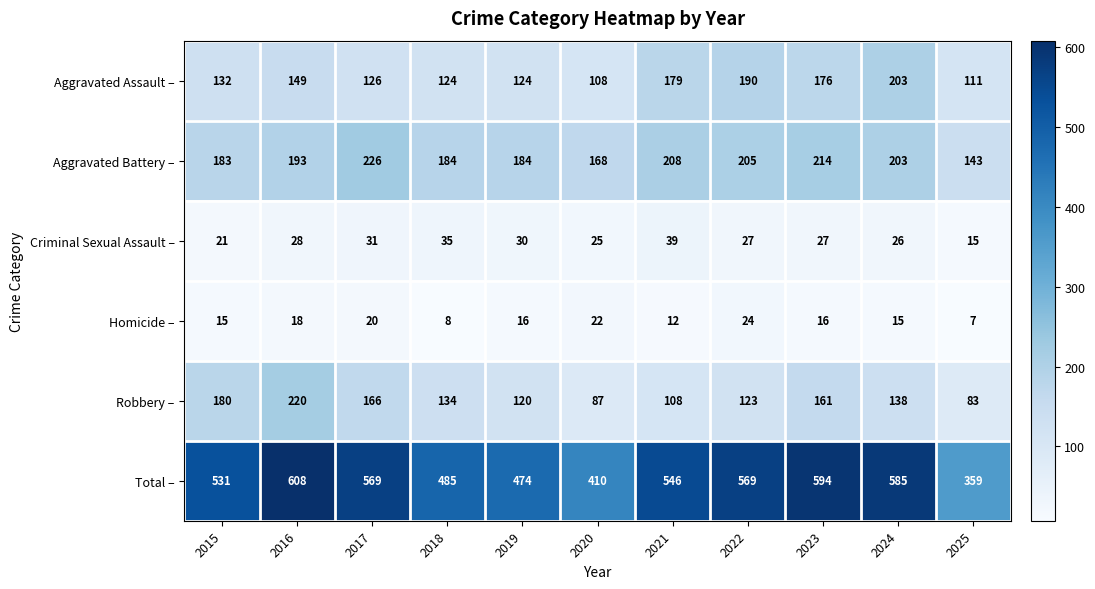

What is the maximum value shown in the chart?

608